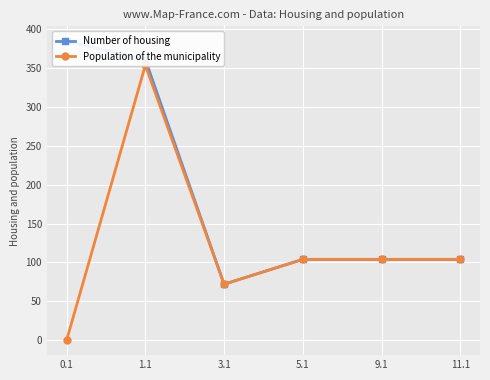

Where is the first local minimum for Population of the municipality?

3.1